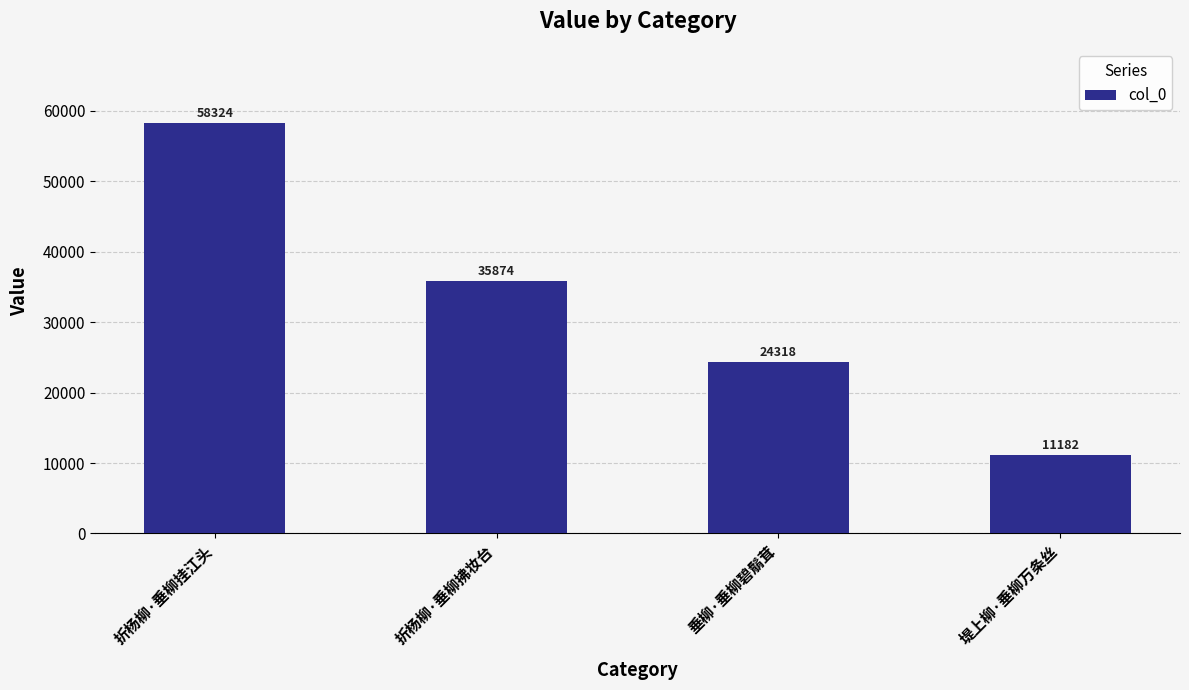

What is the minimum value shown in the chart?

11182